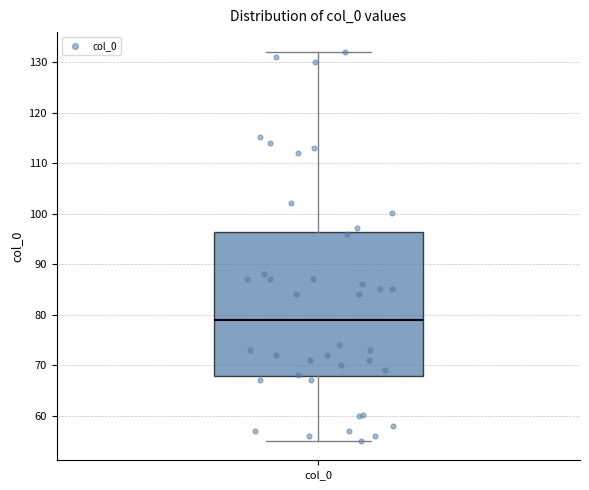

Read this box plot against the y-axis: the position of the median line, the range covered by the box, and the ends of both whiskers. The values are not printed on the chart, so give them approximately, as read against the axis.

median 79, box 68 to 96, whiskers 55 to 132